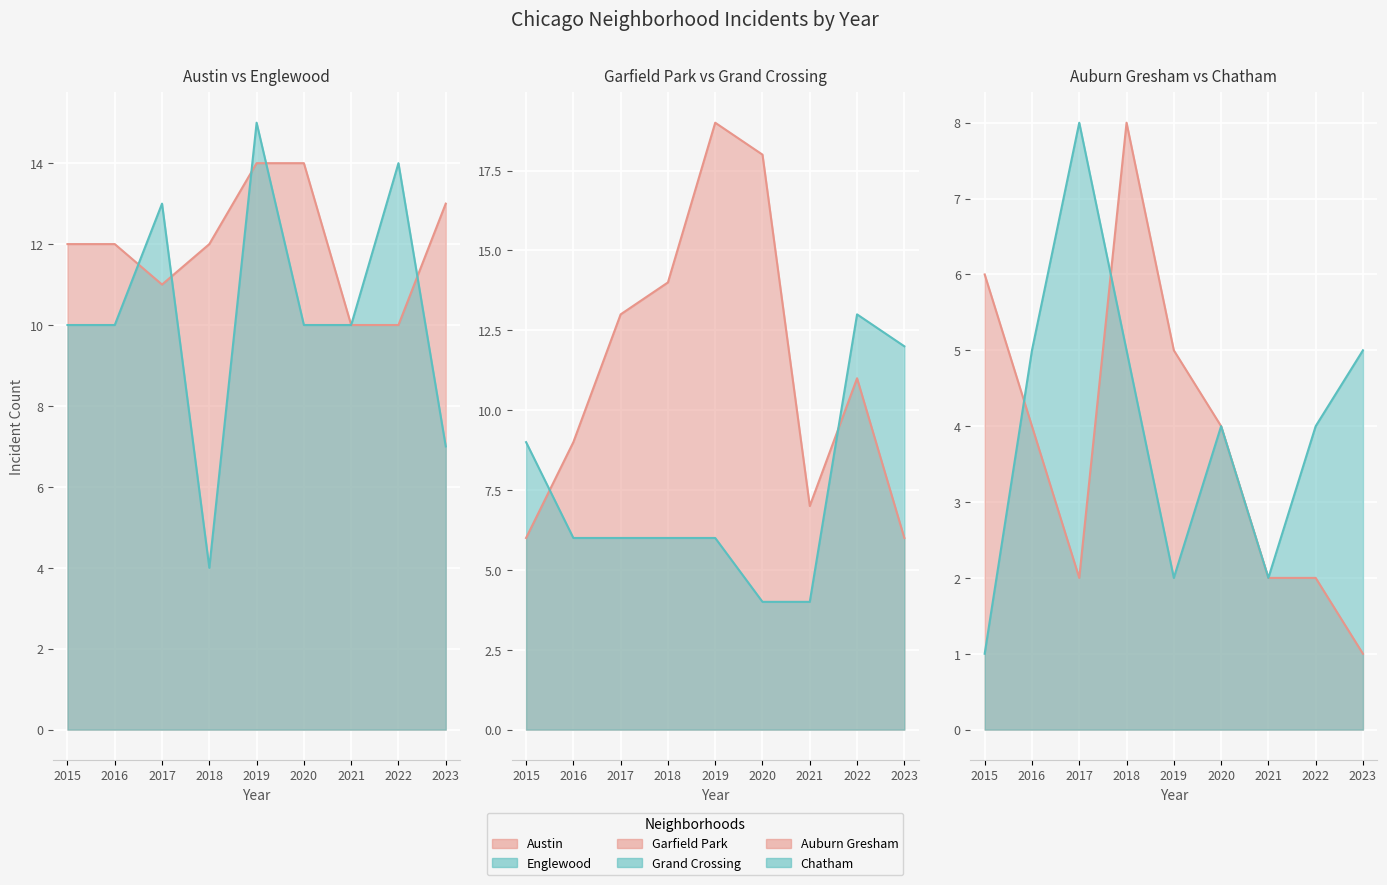

Which series has the largest range (max minus min)?

Garfield Park